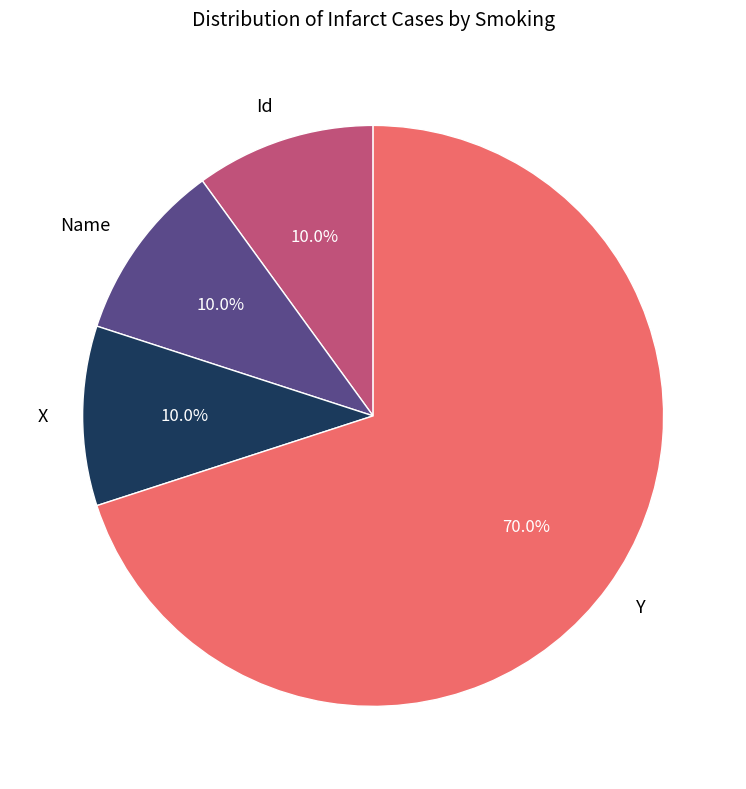

What percentage is NOT represented by X?

90.0%